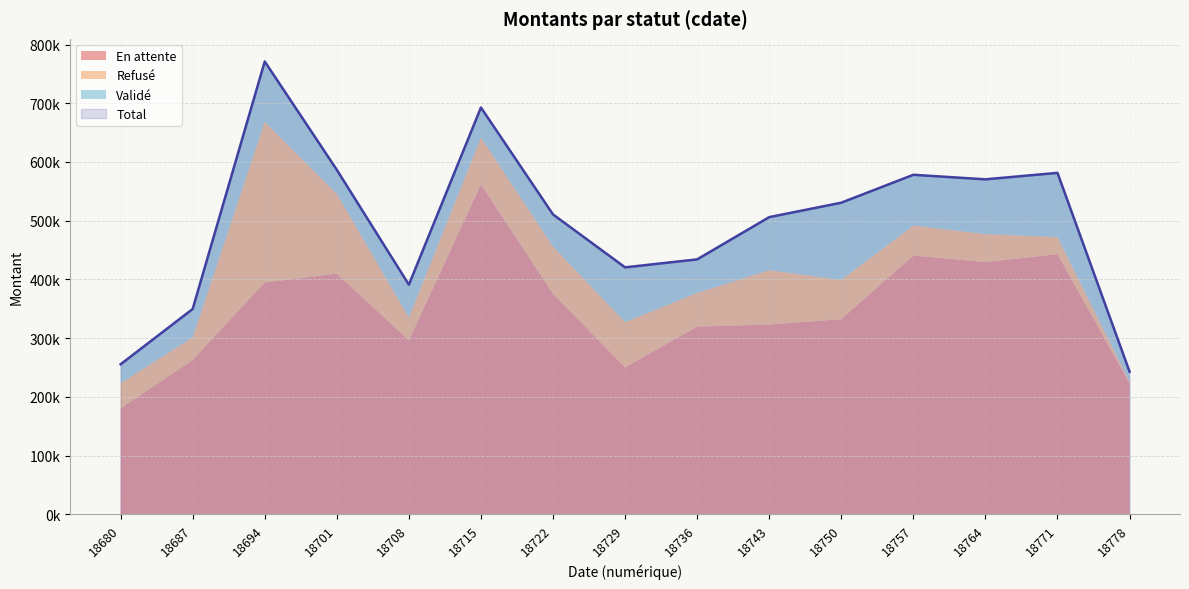

True or false: Total and Validé cross at least once.

False